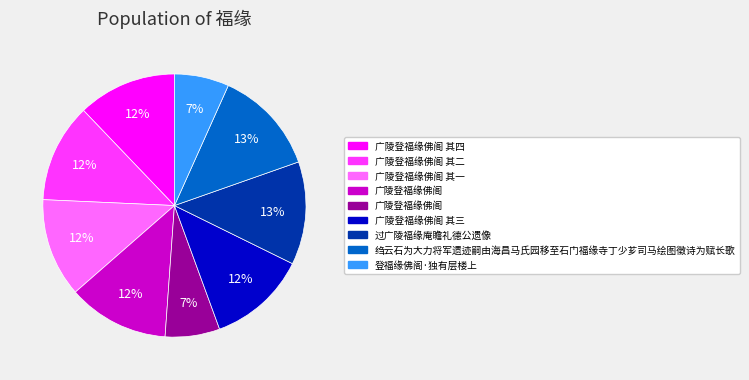

To the nearest percent, what is the average slice percentage?

11%